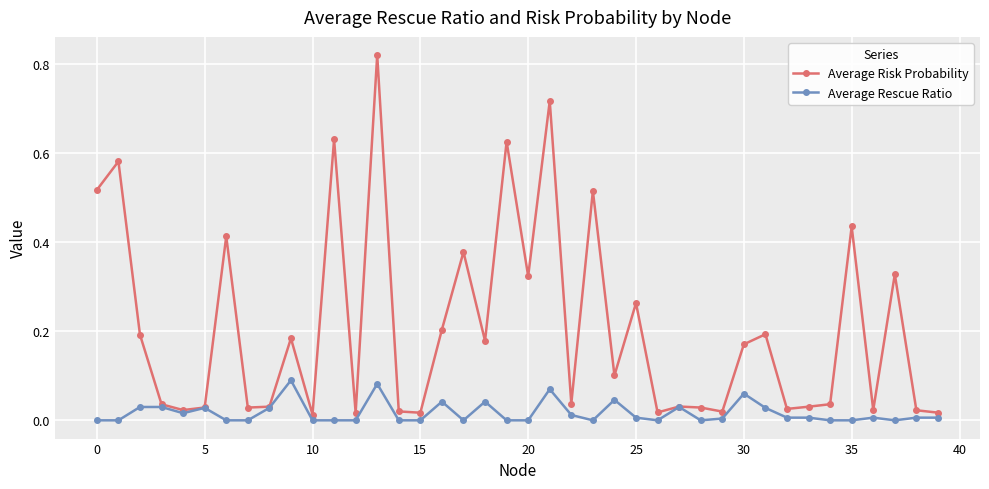

Which series has the largest total across all categories?

Average Risk Probability